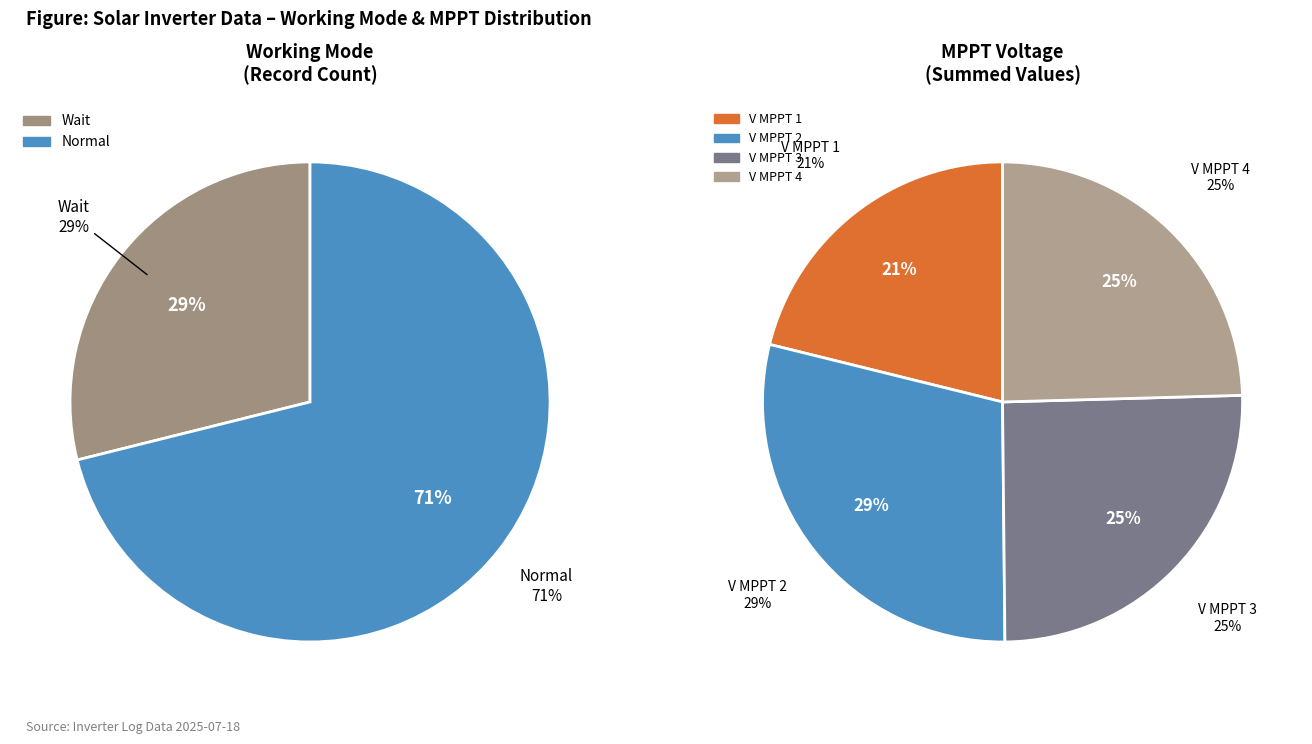

Is there any slice that represents more than half of the pie?

Yes